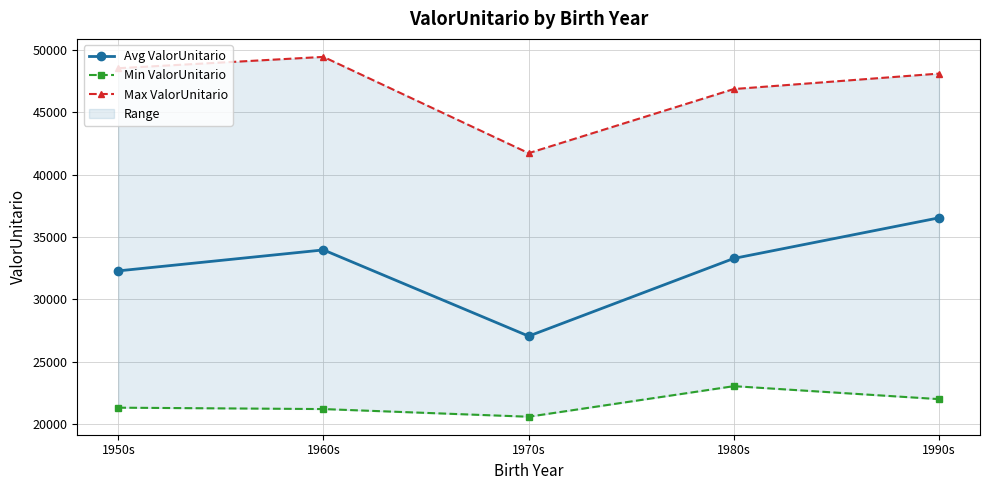

What is the spread (max minus min) of values at 1960s?

28260.1